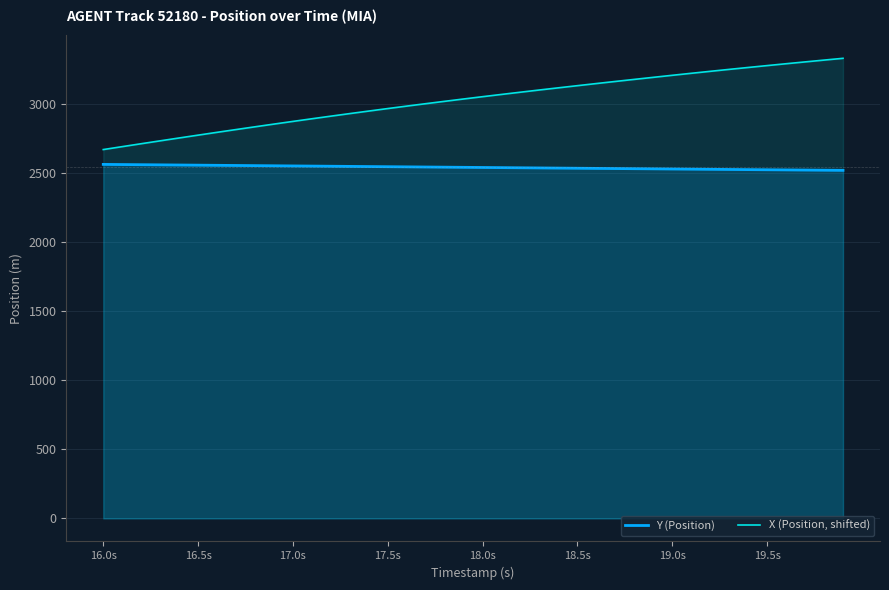

What is the minimum value shown in the chart?

2517.6